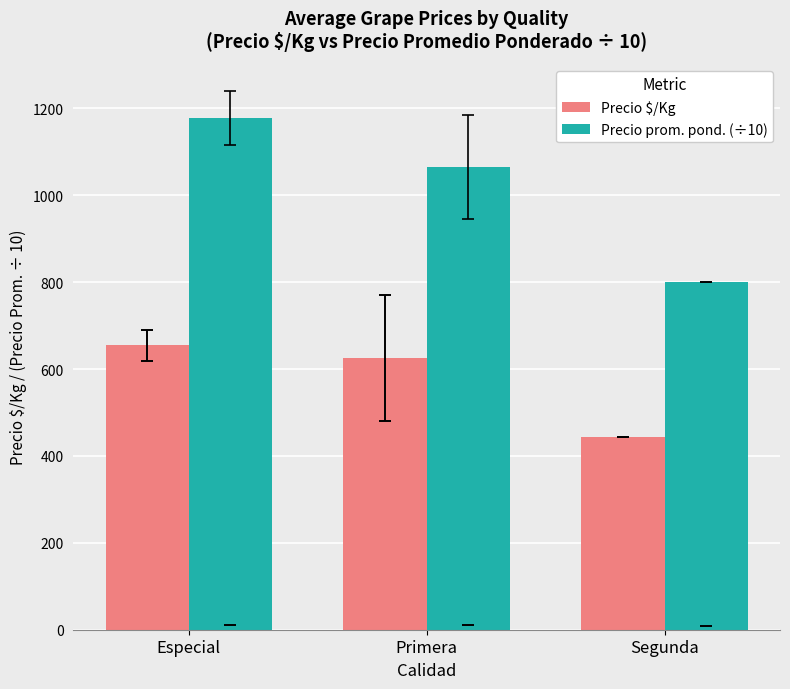

Rank the series by their average value, from highest to lowest.

Precio prom. pond. (÷10), Precio $/Kg